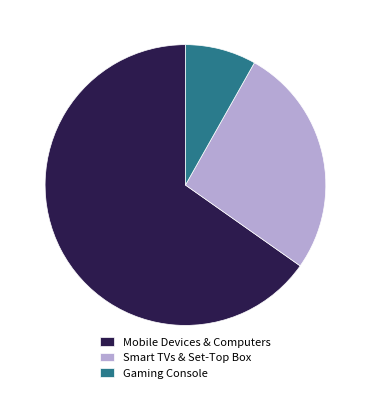

The Gaming Console slice represents 1% of the pie. True or false?

False